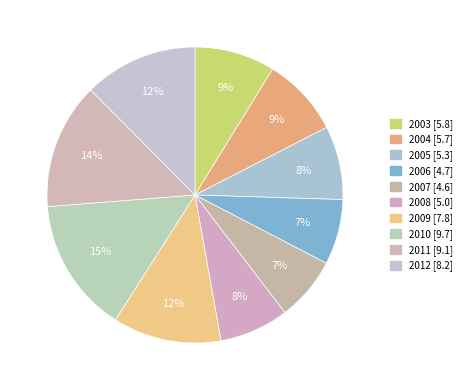

The 2010 slice represents 15% of the pie. True or false?

True